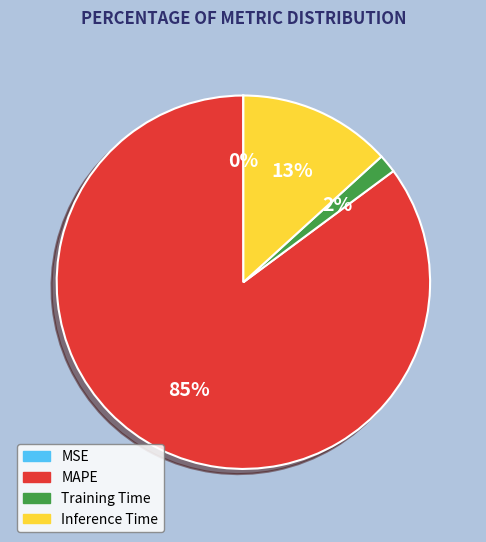

To the nearest percent, what is the average slice percentage?

25%